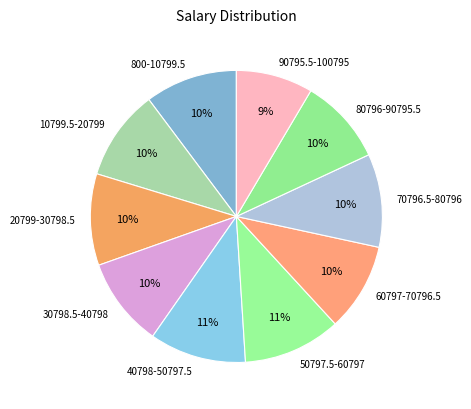

Do 80796-90795.5 and 40798-50797.5 together represent more than half of the pie?

No